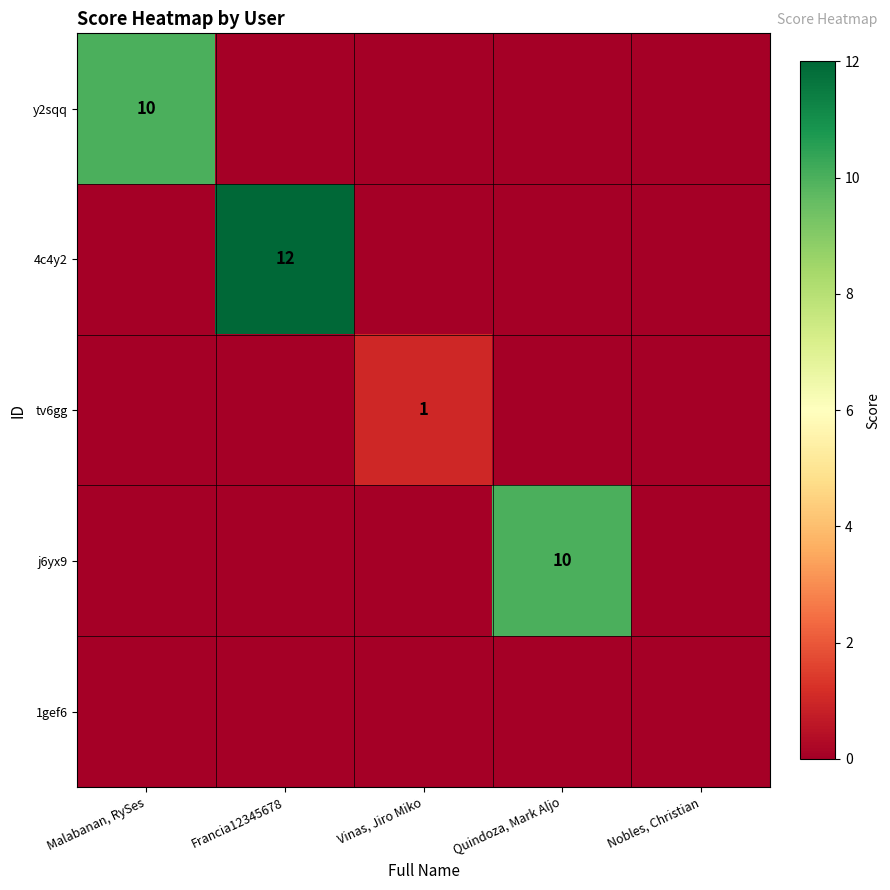

What is the sum of all 4c4y2 values?

12